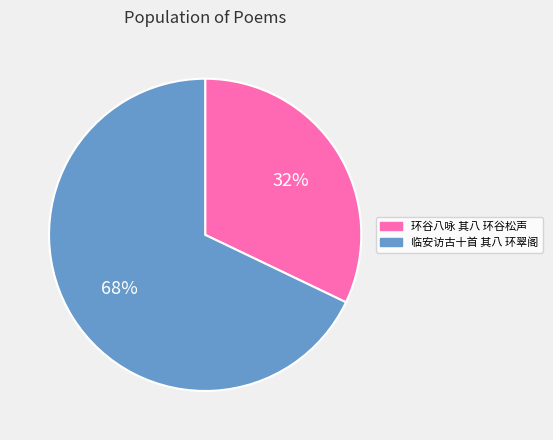

Between 环谷八咏 其八 环谷松声 and 临安访古十首 其八 环翠阁, which is larger?

临安访古十首 其八 环翠阁